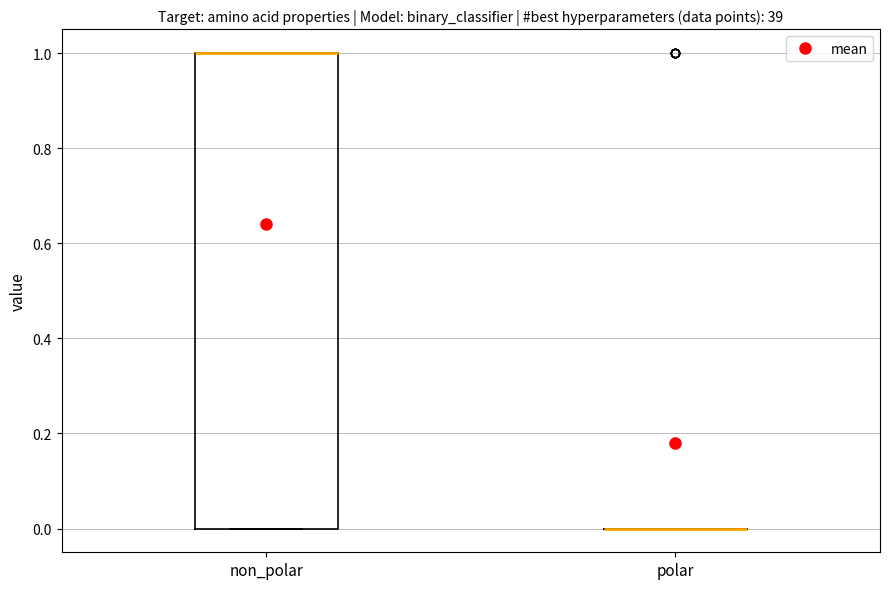

Reading left to right, read every box against the y-axis: the position of its median line, the range the box covers, and the ends of its whiskers. The values are not printed on the chart, so give them approximately, as read against the axis.

non_polar: median 1 (drawn on the box's upper edge), box 0 to 1, whiskers 0 to 1
polar: box collapsed to a line at 0, whiskers 0 to 0